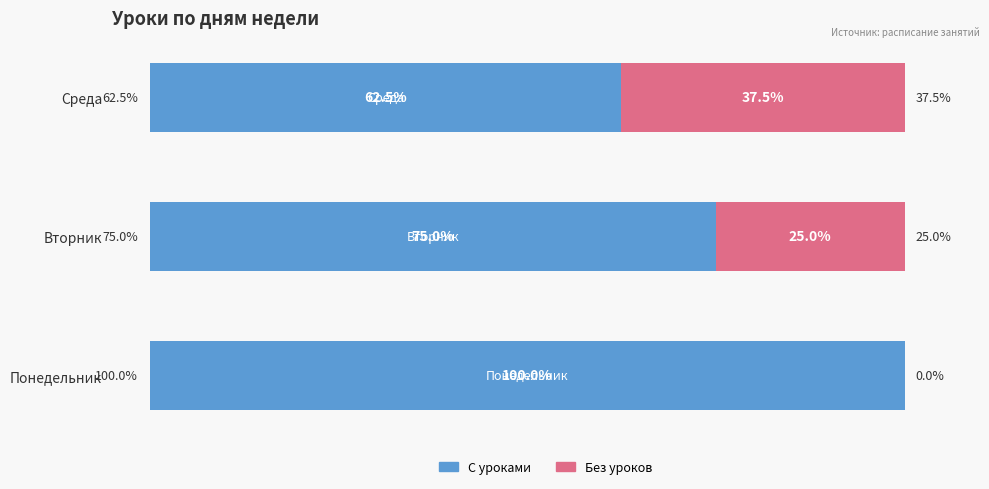

At which label is С уроками closest to 81?

Вторник